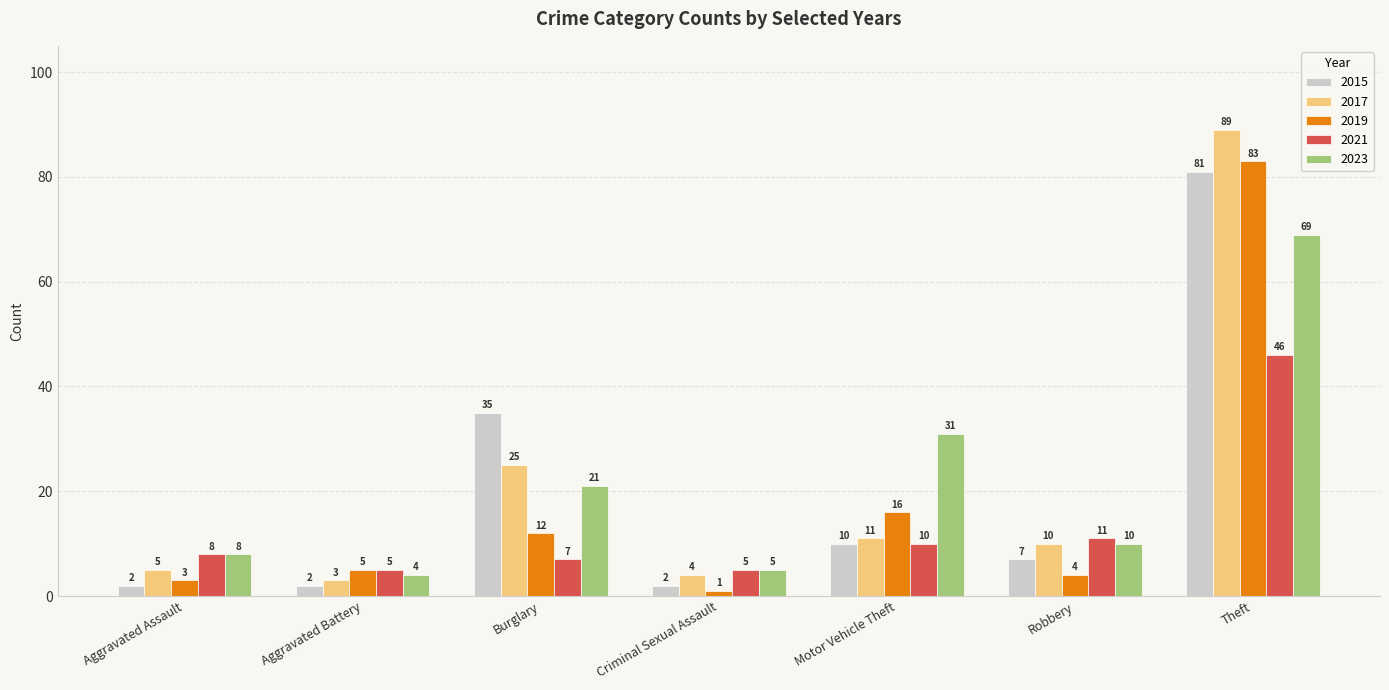

Is it true that 2023 equals 3 at Aggravated Assault?

False